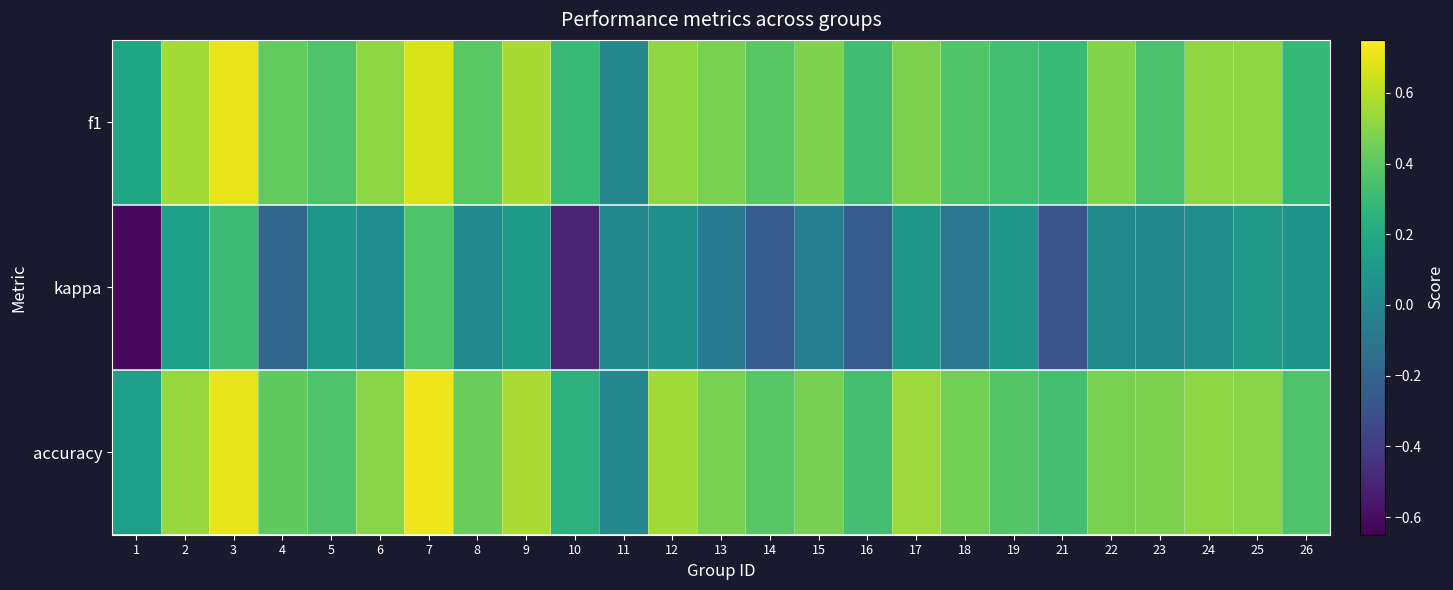

At which category is the sum across all series the highest?

7